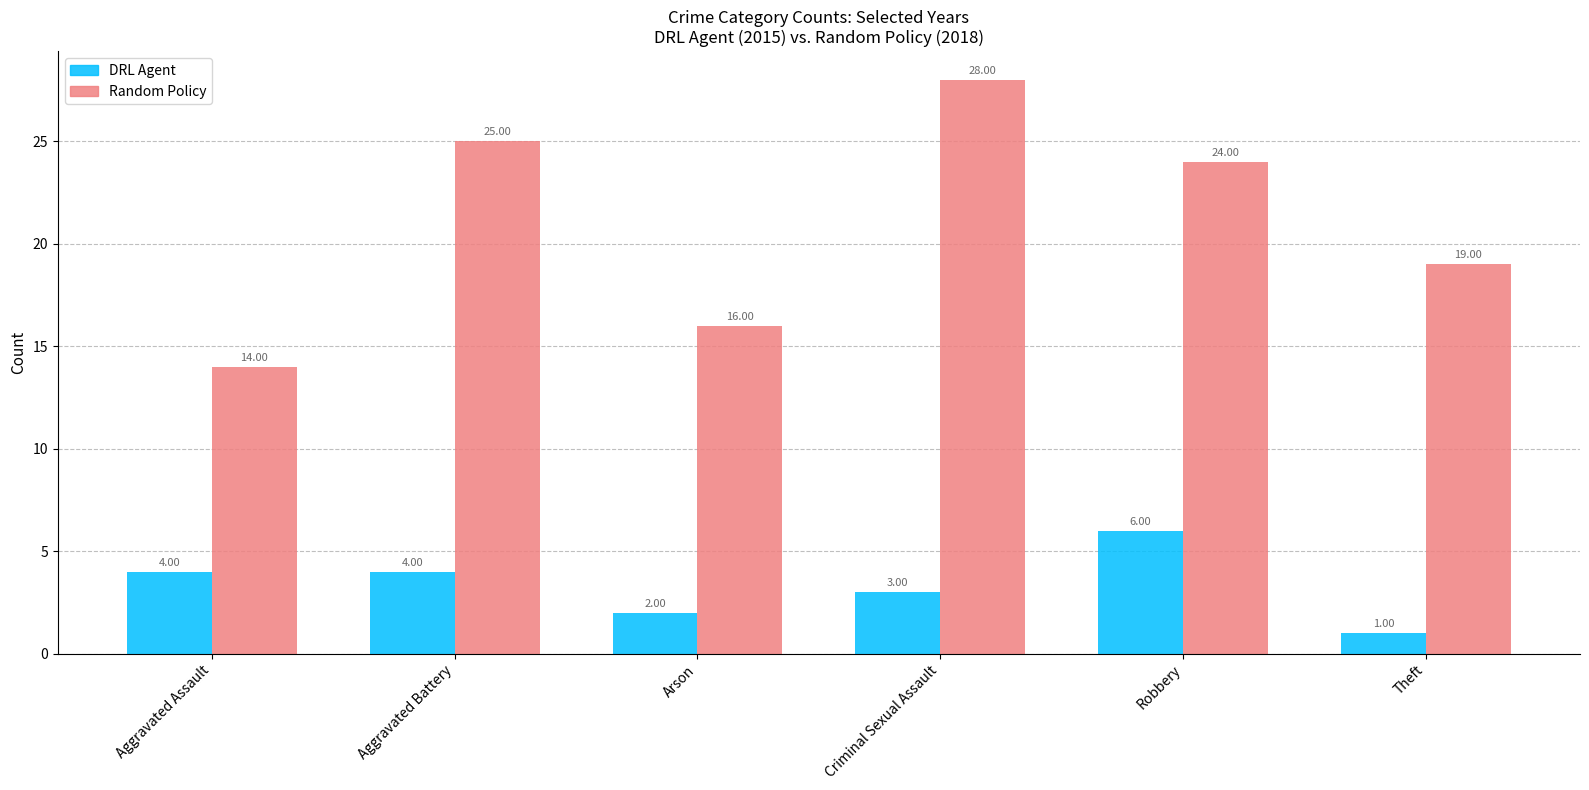

What is the smallest value displayed?

1